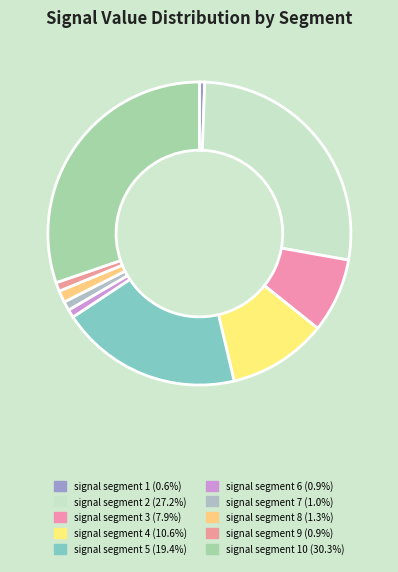

Which category has the biggest portion of the pie?

signal segment 10